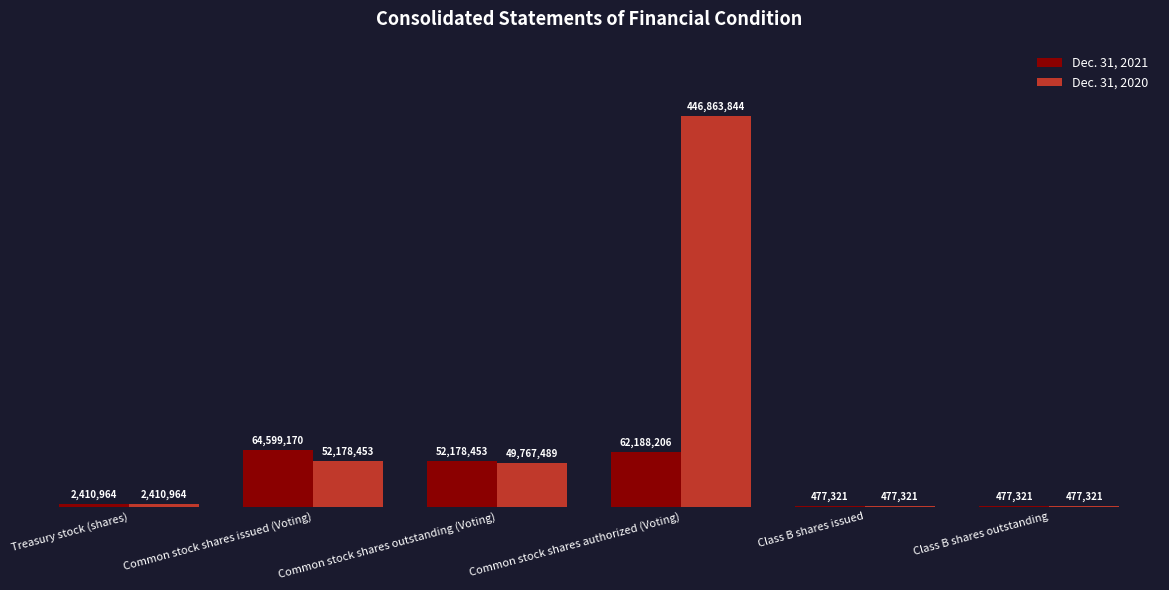

Reading left to right, transcribe all the data shown in this chart.

Dec. 31, 2021: 2410964	64599170	52178453	62188206	477321	477321
Dec. 31, 2020: 2410964	52178453	49767489	446863844	477321	477321